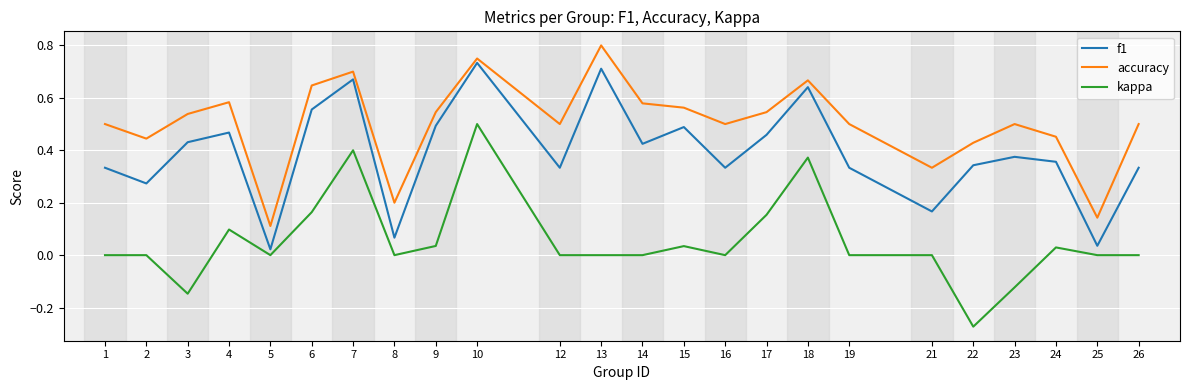

Where is the first local maximum for accuracy?

4